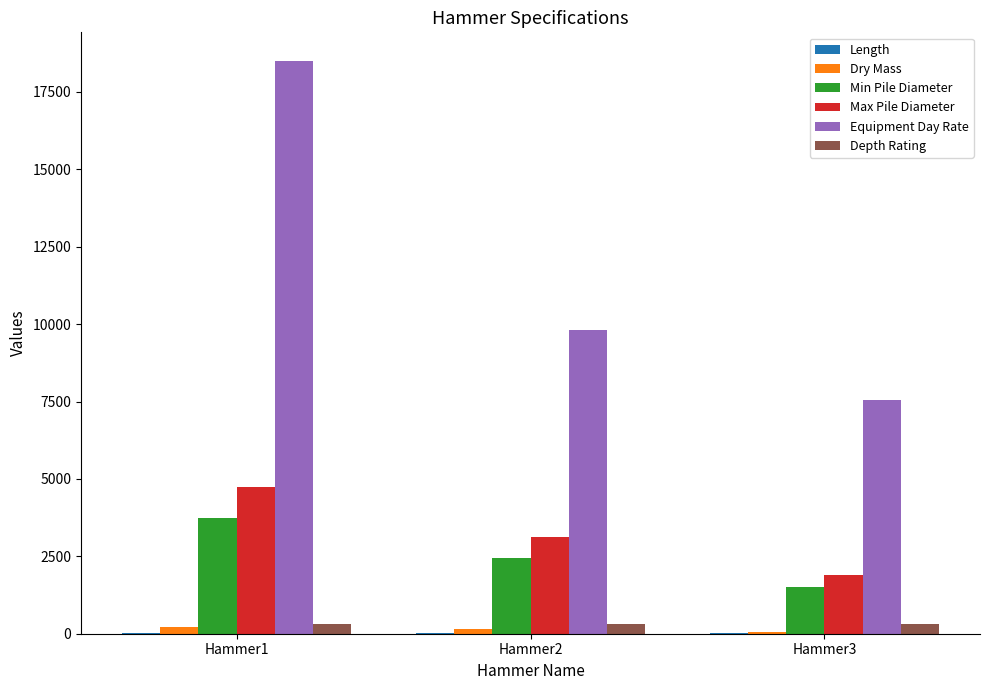

Which label corresponds to the largest value in the chart?

Hammer1